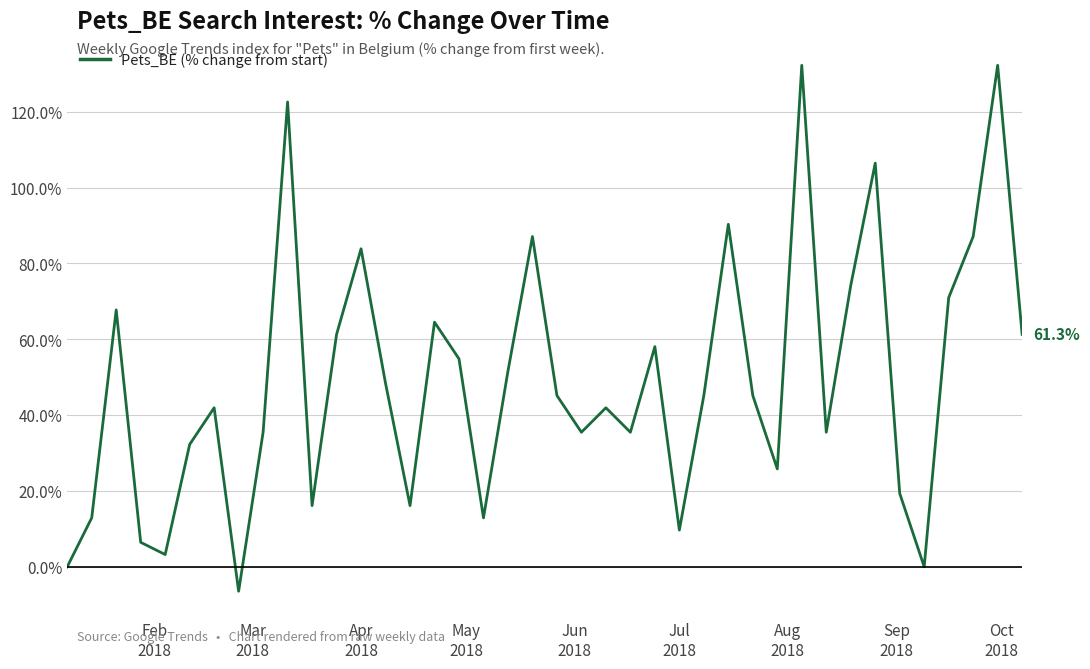

What is the difference between the maximum and minimum values?

138.7